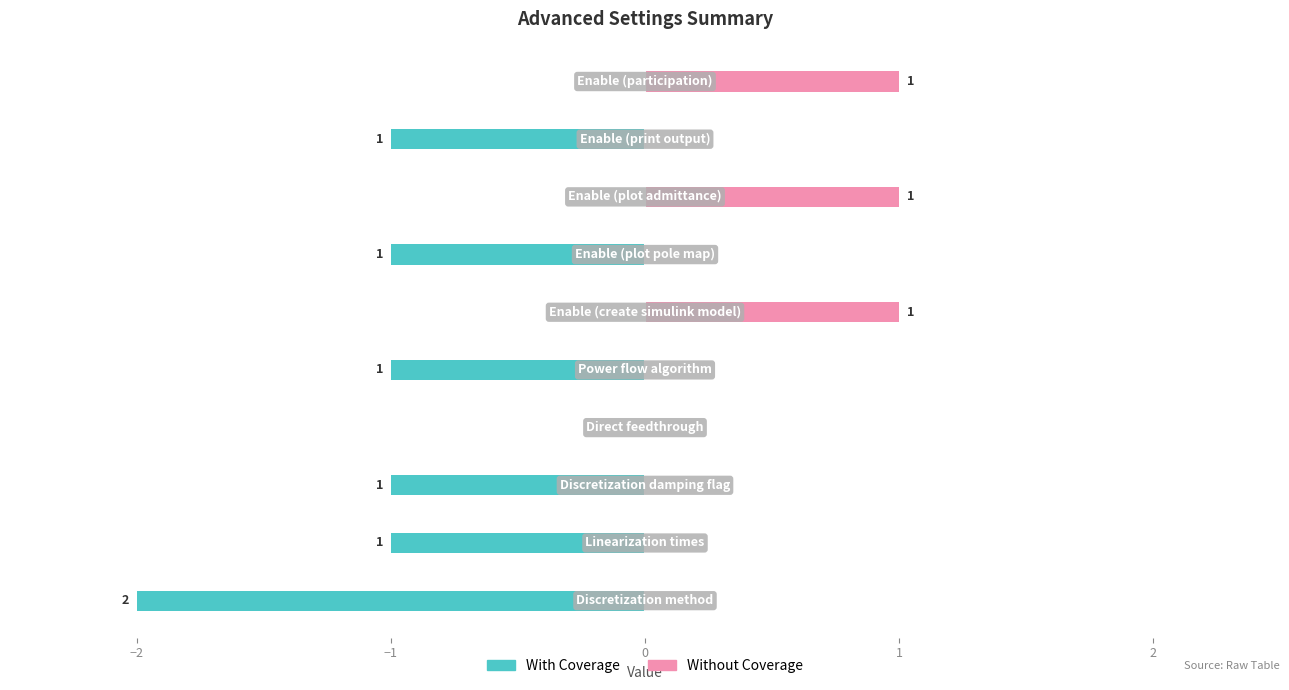

Rank the series at 3 from highest to lowest value.

Without Coverage, With Coverage